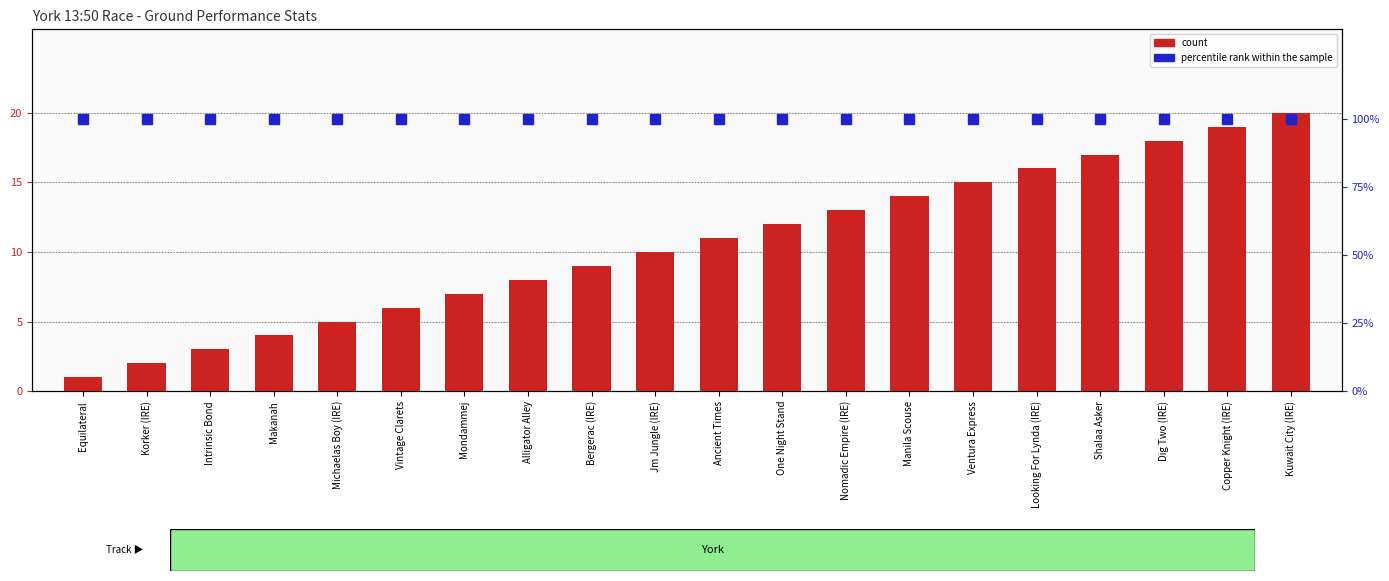

Where is percentile rank within the sample nearest to the value 100?

Equilateral